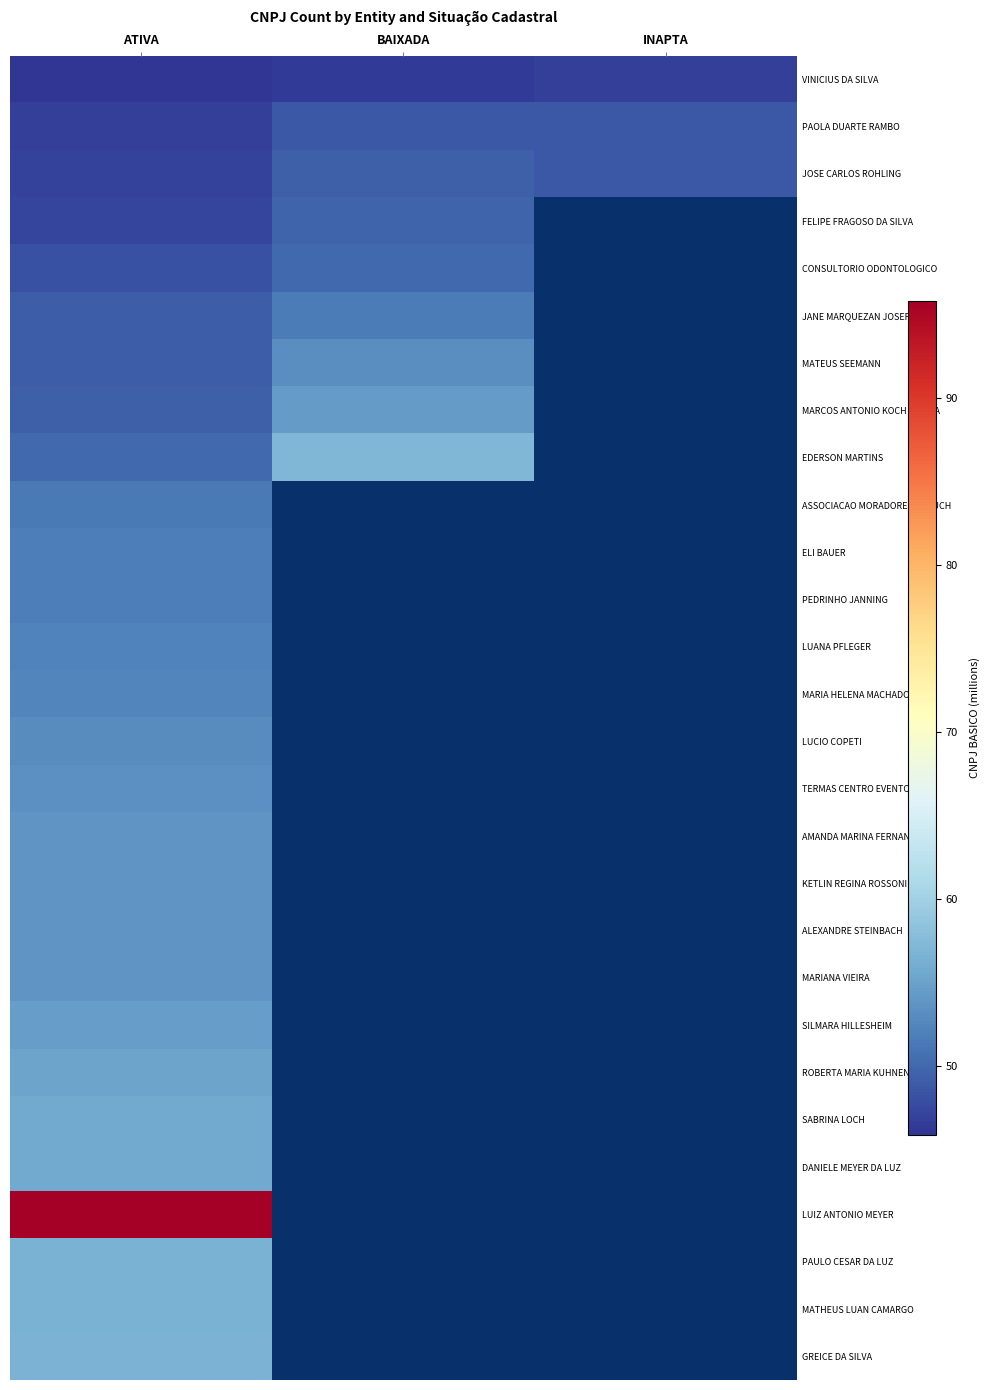

At which label is GREICE DA SILVA closest to 56?

ATIVA